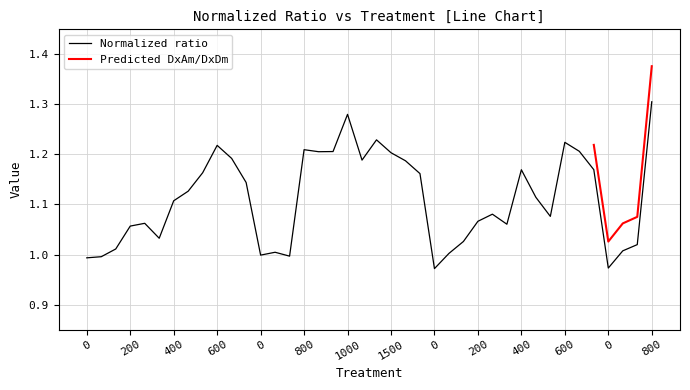

What is the minimum value shown in the chart?

1.0